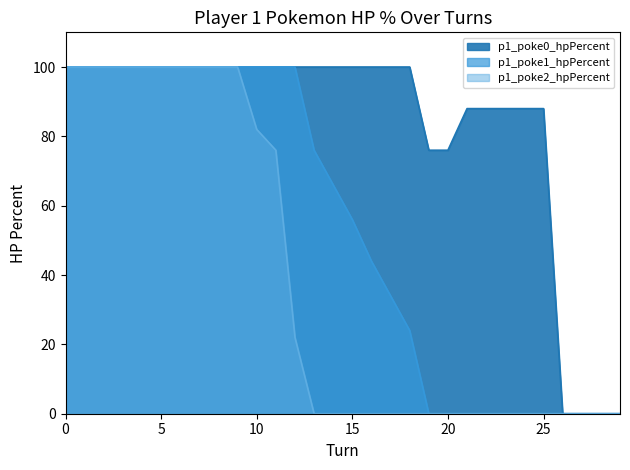

Is it true that p1_poke1_hpPercent equals 0 at 25?

True